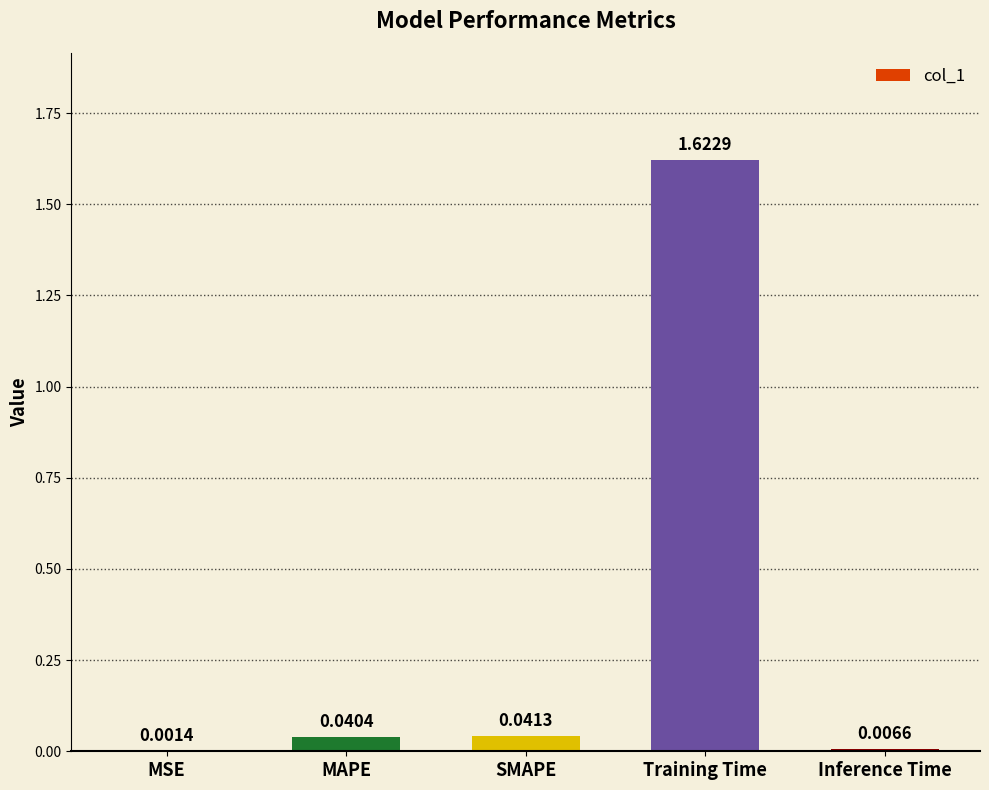

At which category does the chart reach its peak across all series?

Training Time